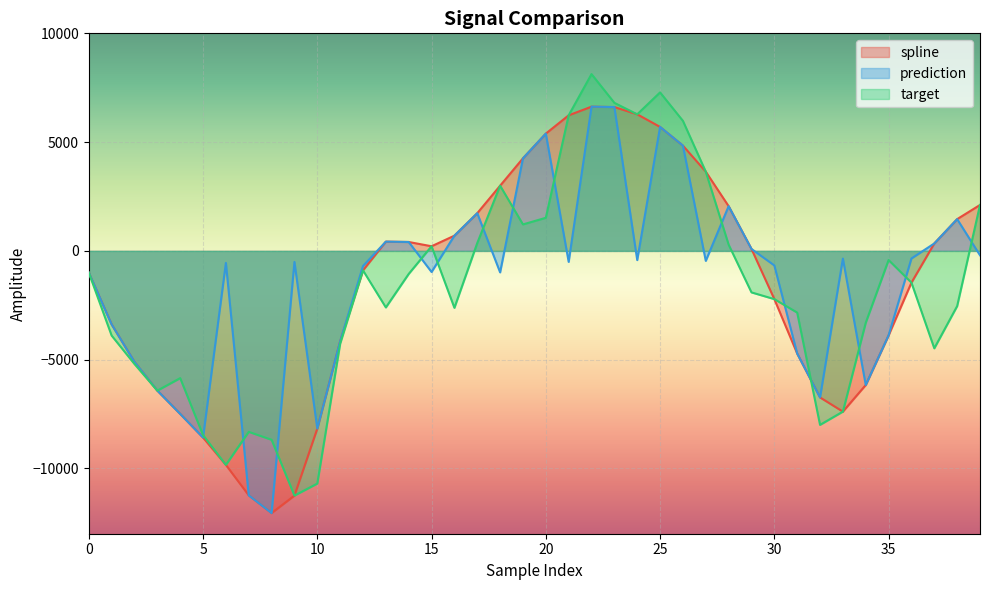

Which series changed the most between 20 and 29?

spline